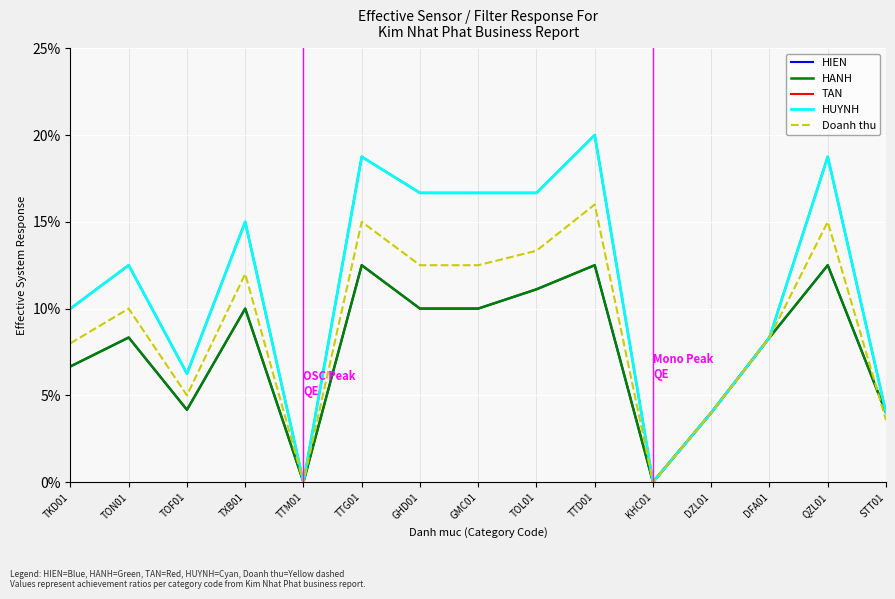

Count the HUYNH values in the range 0 to 1.

15